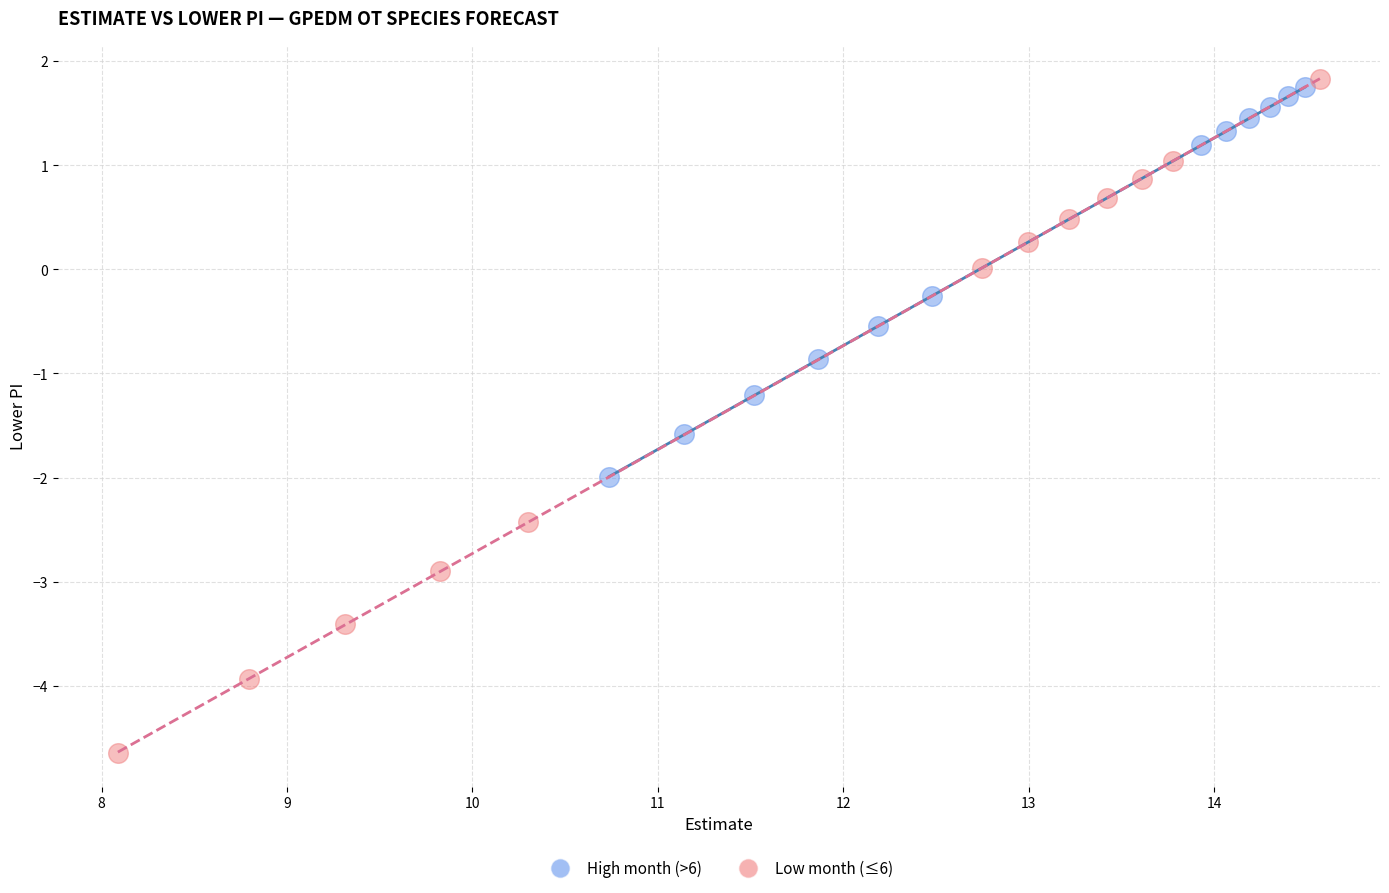

What are all the series names shown in the legend?

High month (>6), Low month (≤6)